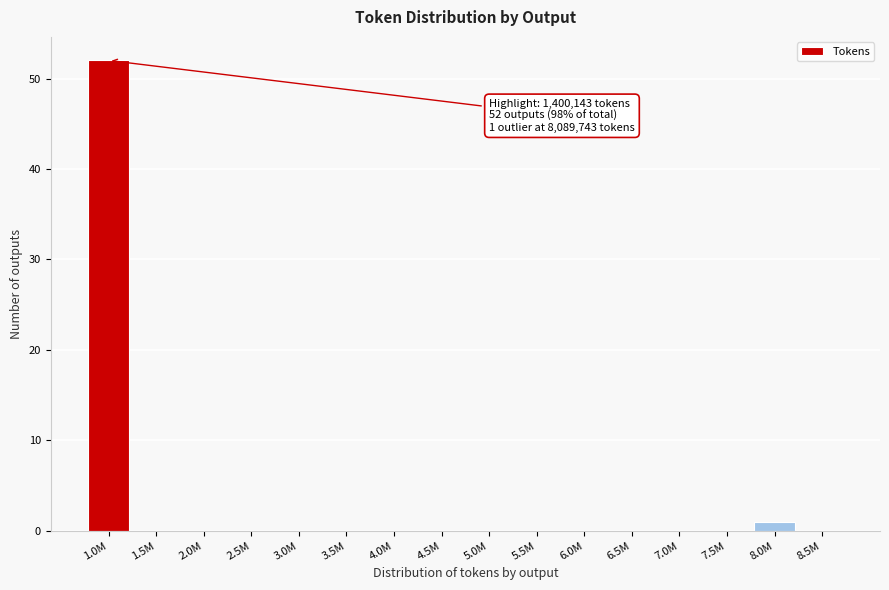

Reading right to left, extract all data points from this chart.

8.5M=0	8.0M=1	7.5M=0	7.0M=0	6.5M=0	6.0M=0	5.5M=0	5.0M=0	4.5M=0	4.0M=0	3.5M=0	3.0M=0	2.5M=0	2.0M=0	1.5M=0	1.0M=52